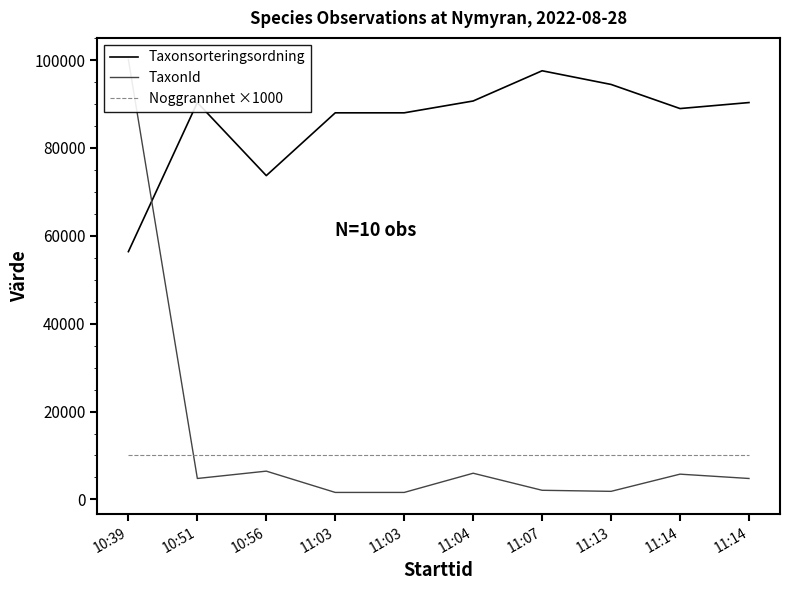

Is it true that Taxonsorteringsordning equals 40675 at 11:14?

False